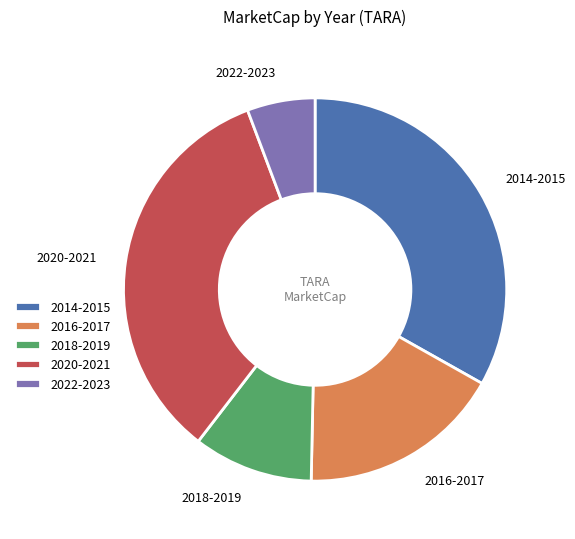

Which has a higher value, 2014-2015 or 2020-2021?

2020-2021